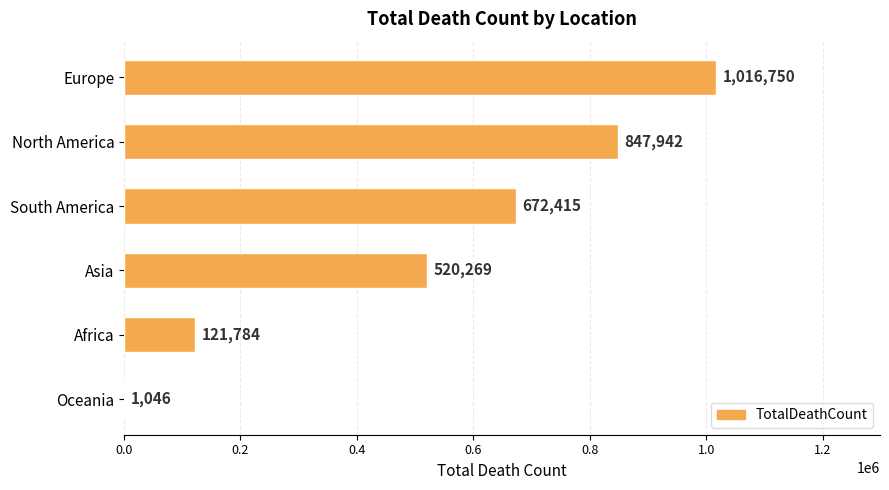

At which category does the chart reach its peak across all series?

Europe